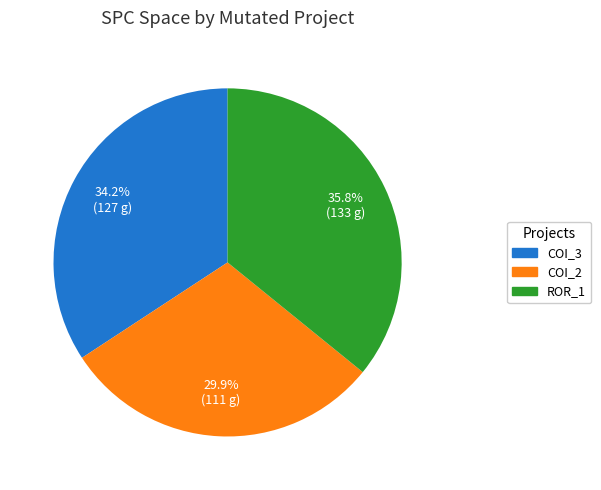

Is there any slice that represents more than half of the pie?

No